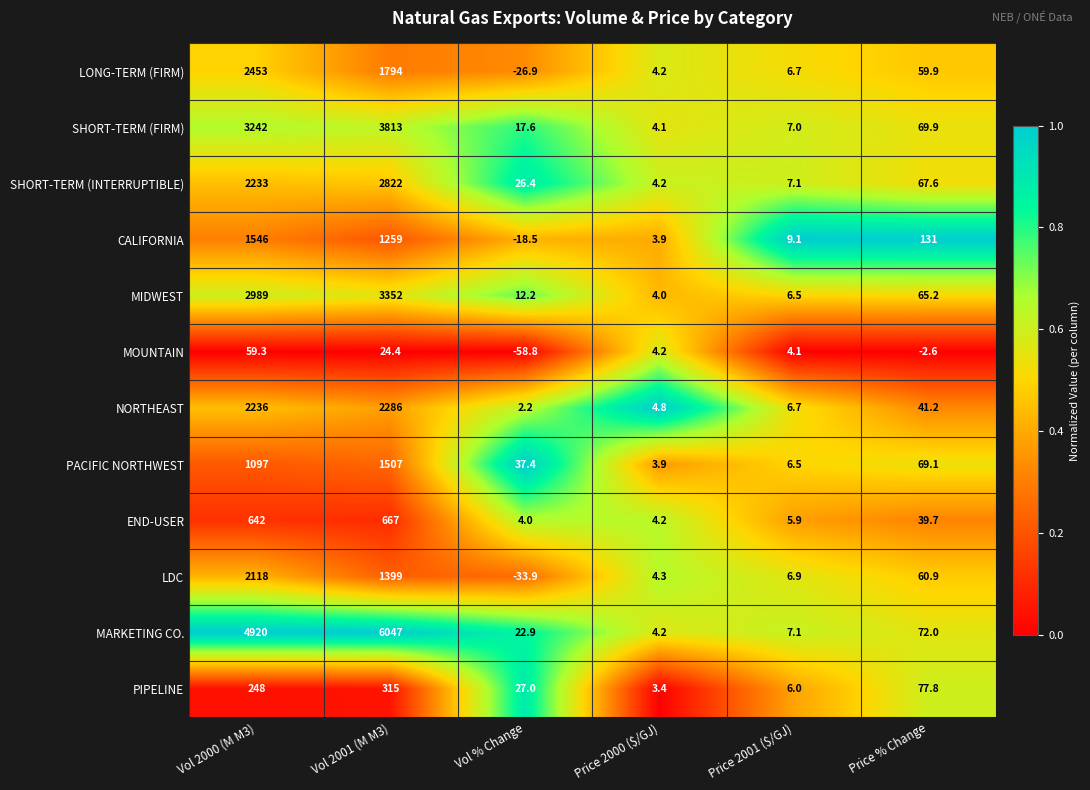

At how many categories does at least one series exceed 0?

6